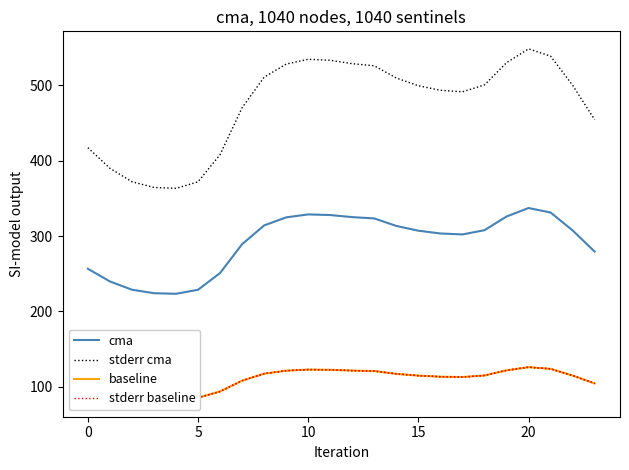

At how many categories does at least one series exceed 281?

24